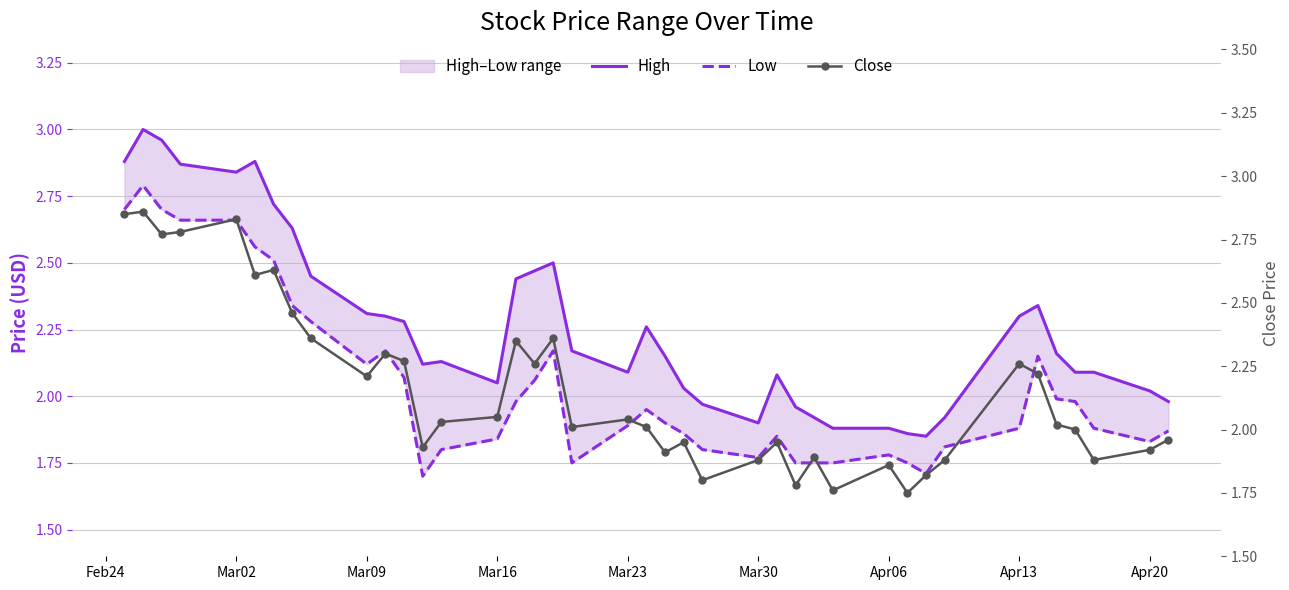

Which series has the largest total across all categories?

High